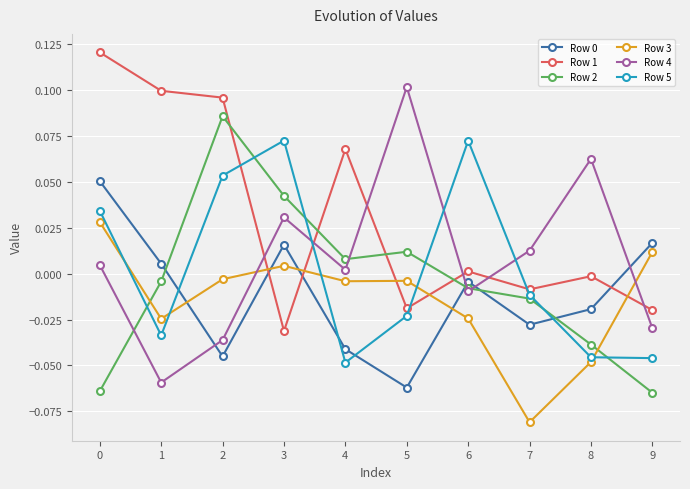

How many times do Row 4 and Row 0 cross each other?

4